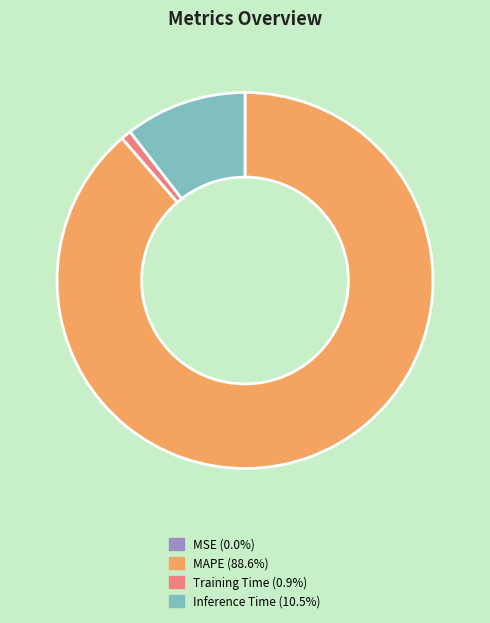

Does any single category account for the majority?

Yes